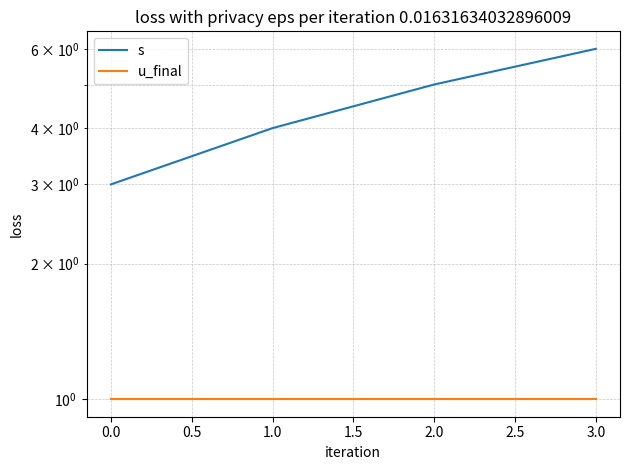

What is the sum of the s values at 1.0 and 2.0?

9